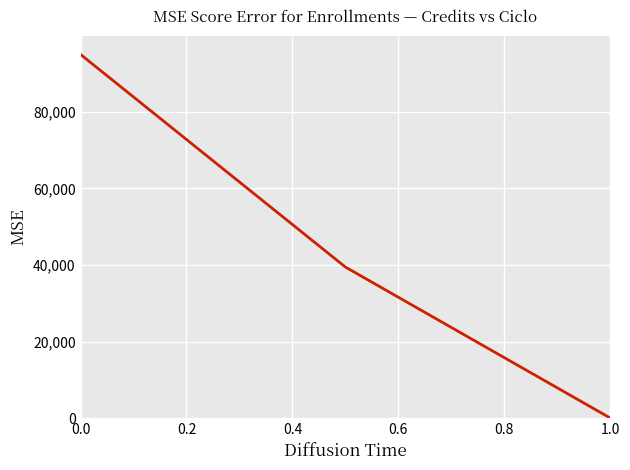

Reading left to right, list all the values displayed in this chart.

95000.0	39455.5	0.0